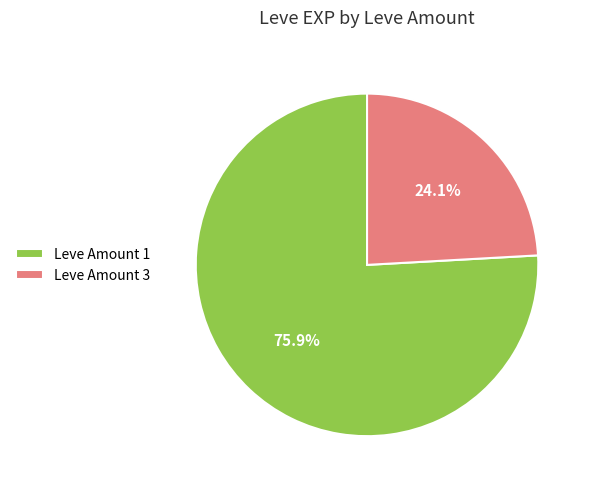

Is there any slice that represents more than half of the pie?

Yes